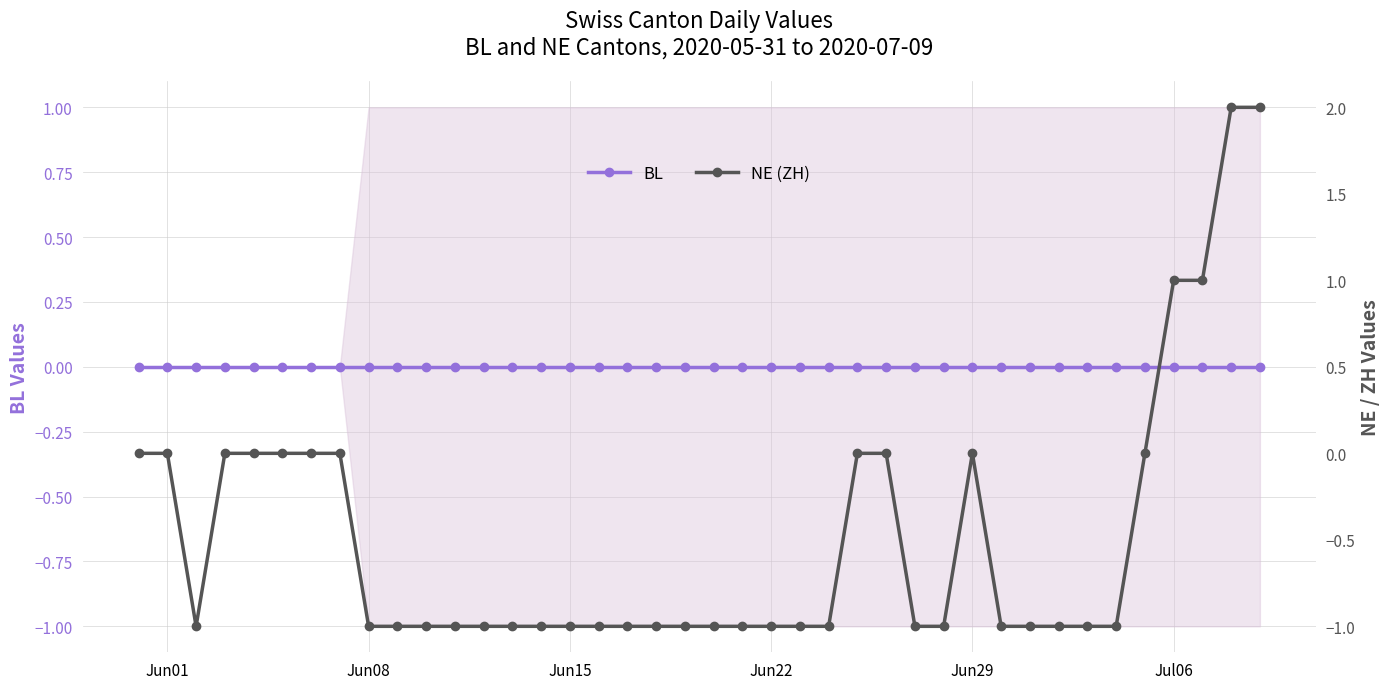

Does the chart display data point markers on the line(s)?

Yes